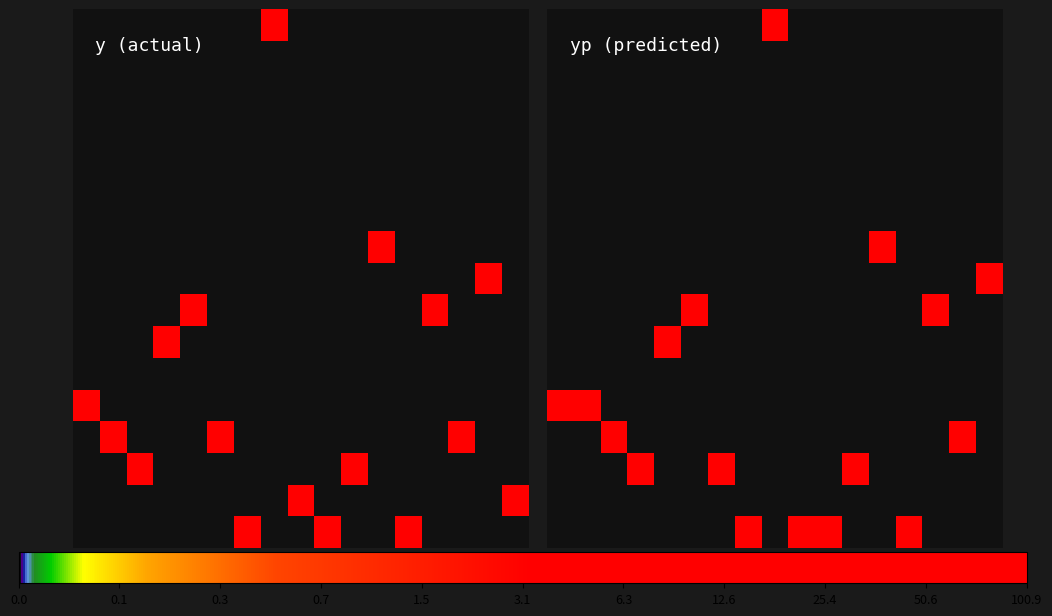

How many categories are shown in the chart?

17